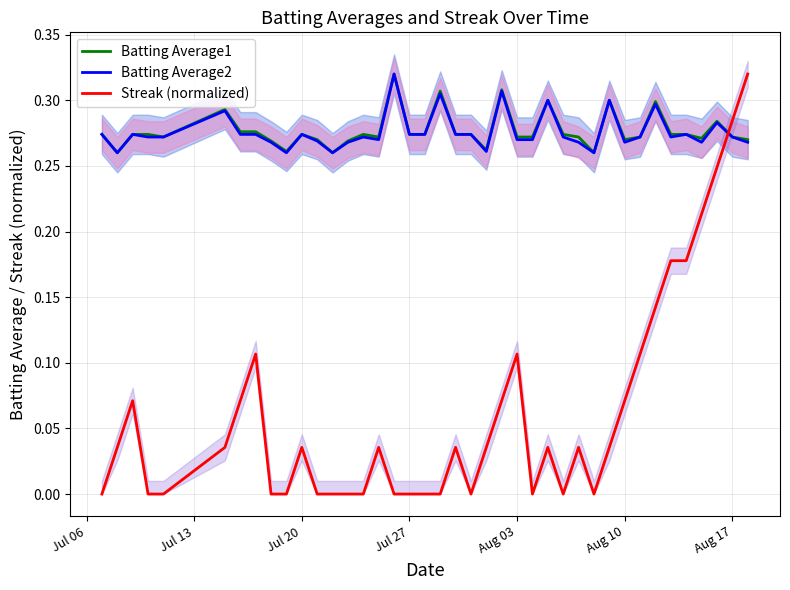

How many times do Batting Average1 and Streak (normalized) cross each other?

1